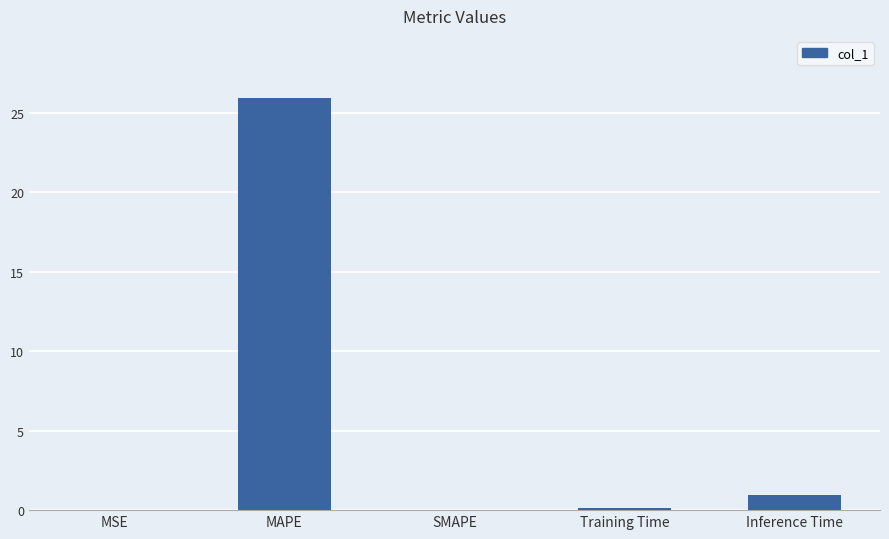

The value at SMAPE is 0.0. True or false?

True